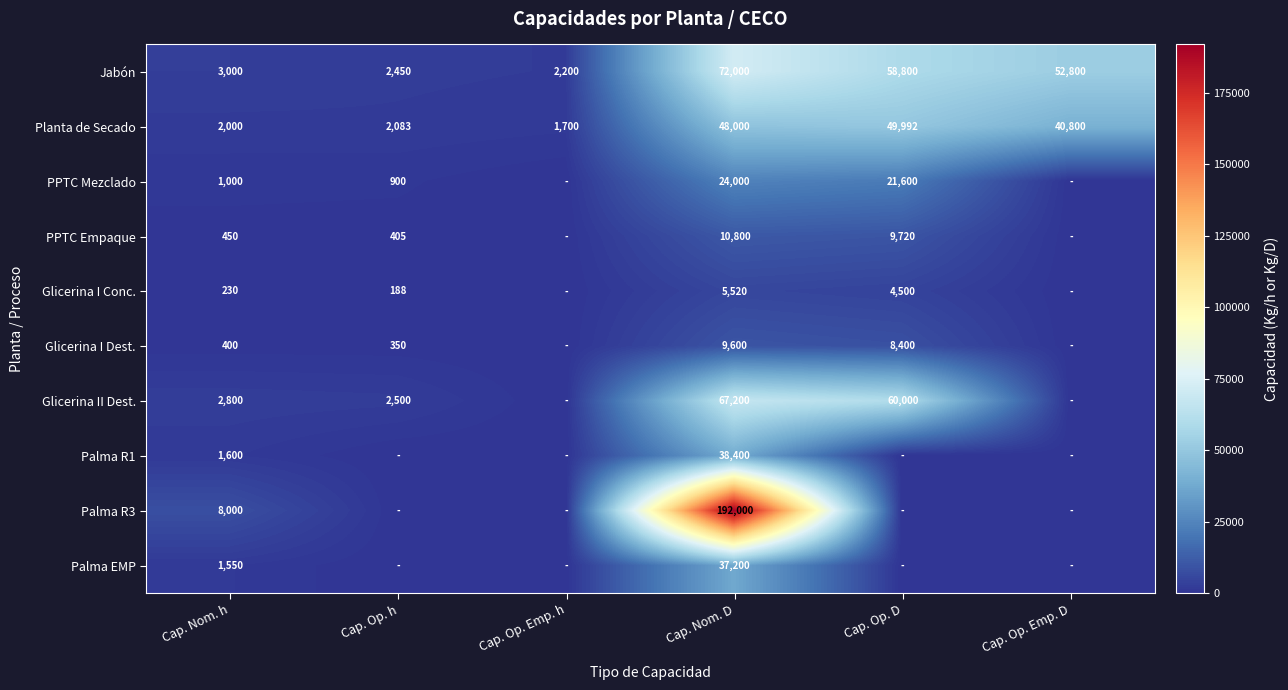

Which has a higher value, Cap. Op. Emp. D or Cap. Nom. D?

Cap. Nom. D